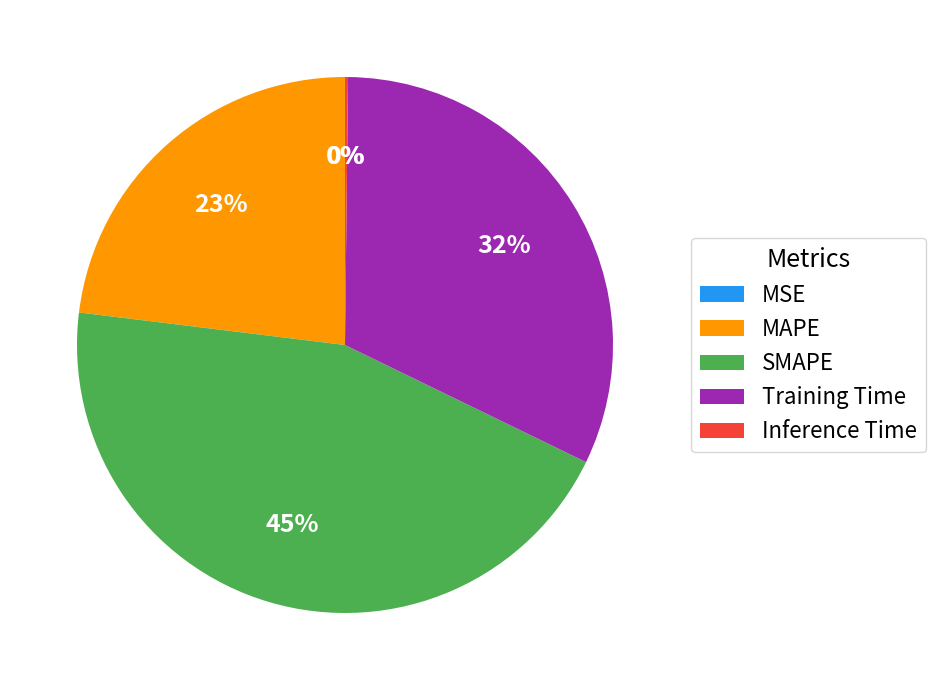

Which category has the biggest portion of the pie?

SMAPE